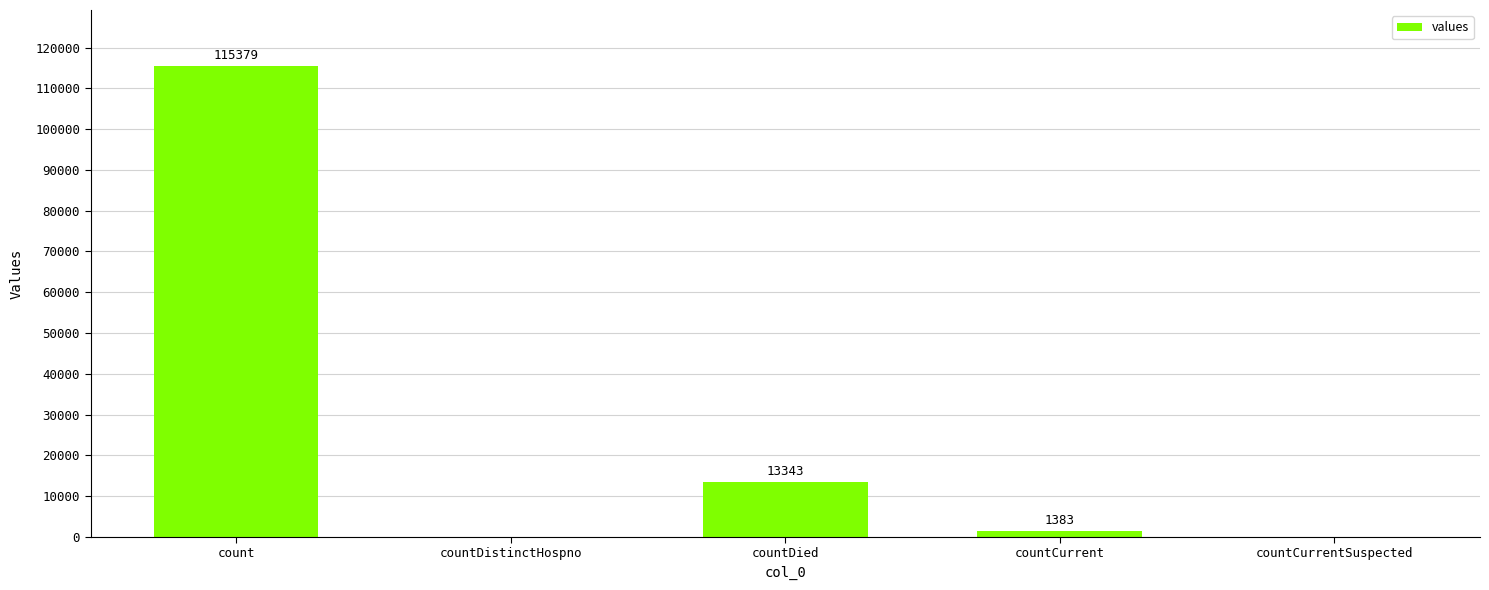

Where is the data nearest to the value 57689?

countDied